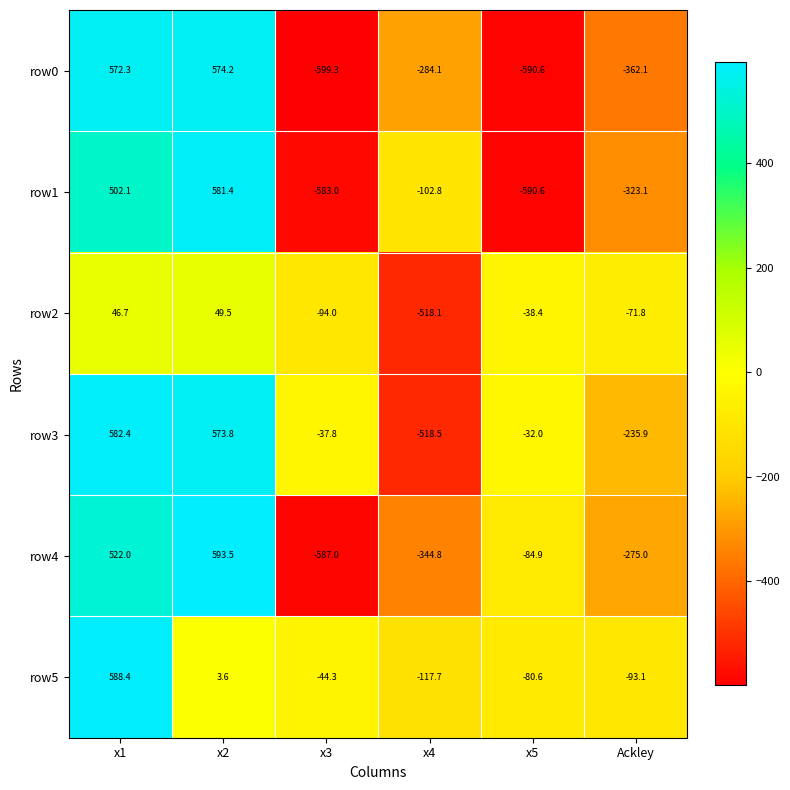

At which category is the sum across all series the highest?

x1